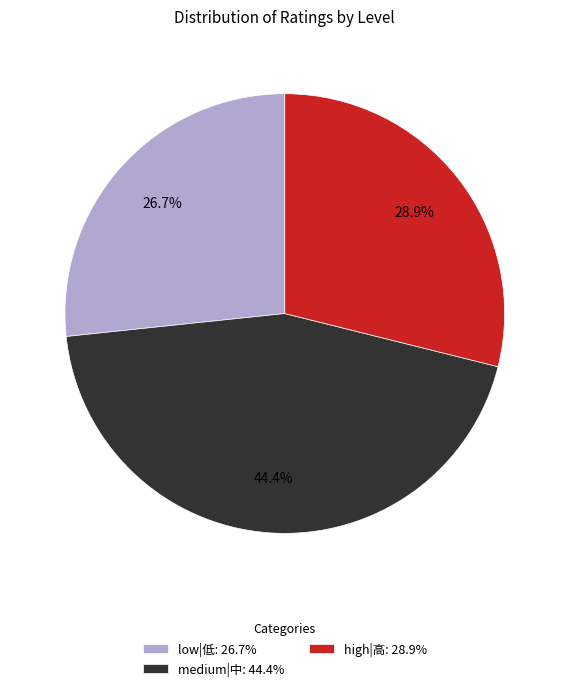

What percentage is NOT represented by medium|中: 44.4%?

55.6%